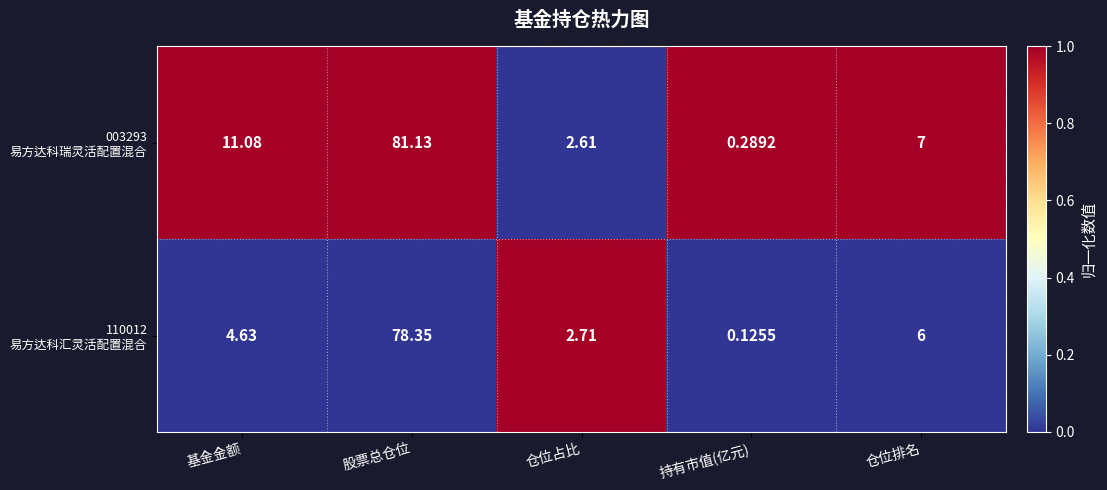

At which category is the sum across all series the highest?

股票总仓位